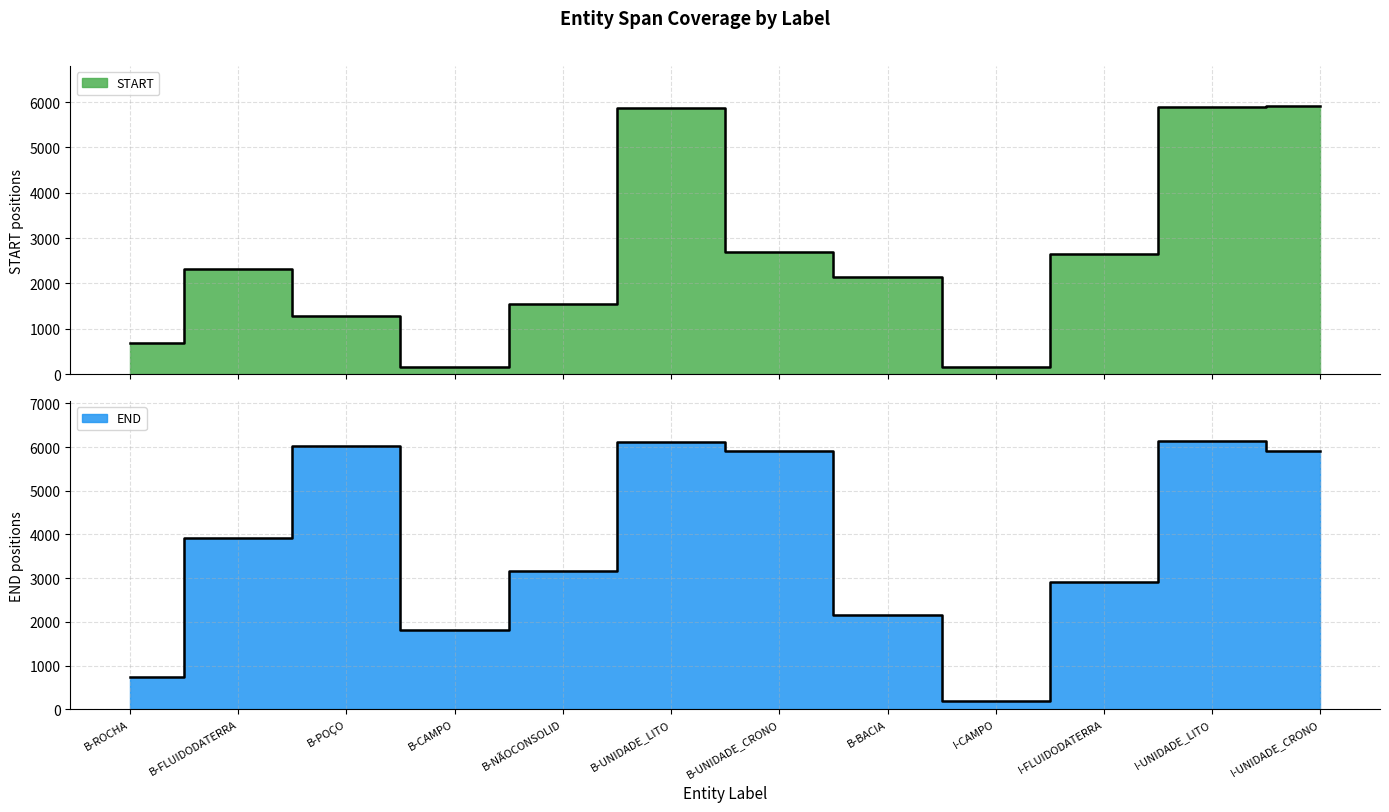

True or false: END has more than 1 interior local peaks.

True